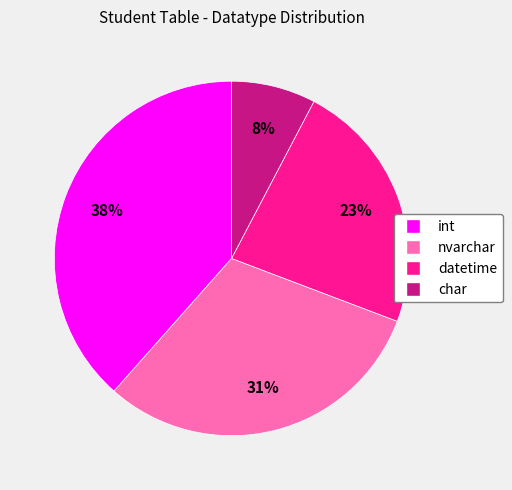

To the nearest percent, what percentage of the pie is int?

38%